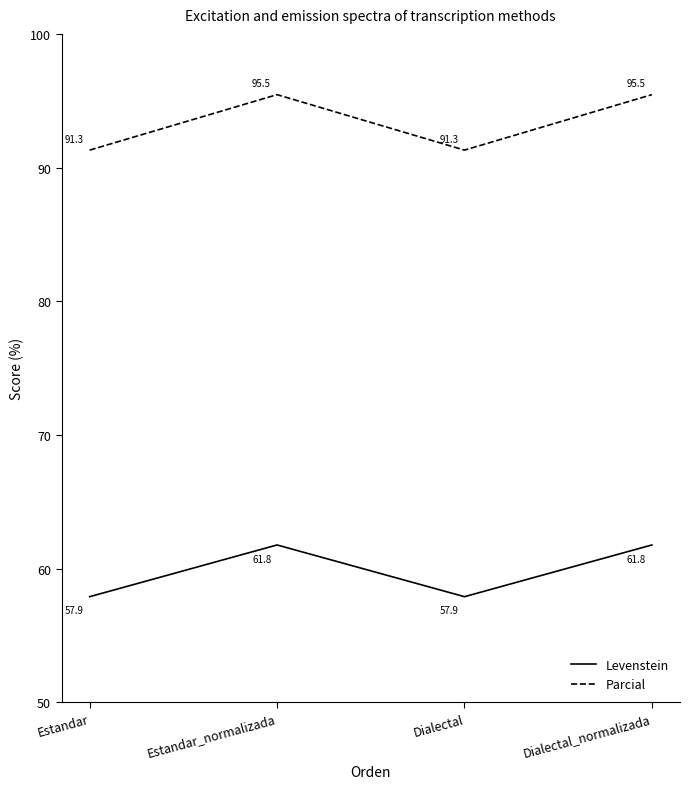

Reading left to right, transcribe all the data shown in this chart.

Levenstein: 57.9	61.8	57.9	61.8
Parcial: 91.3	95.5	91.3	95.5